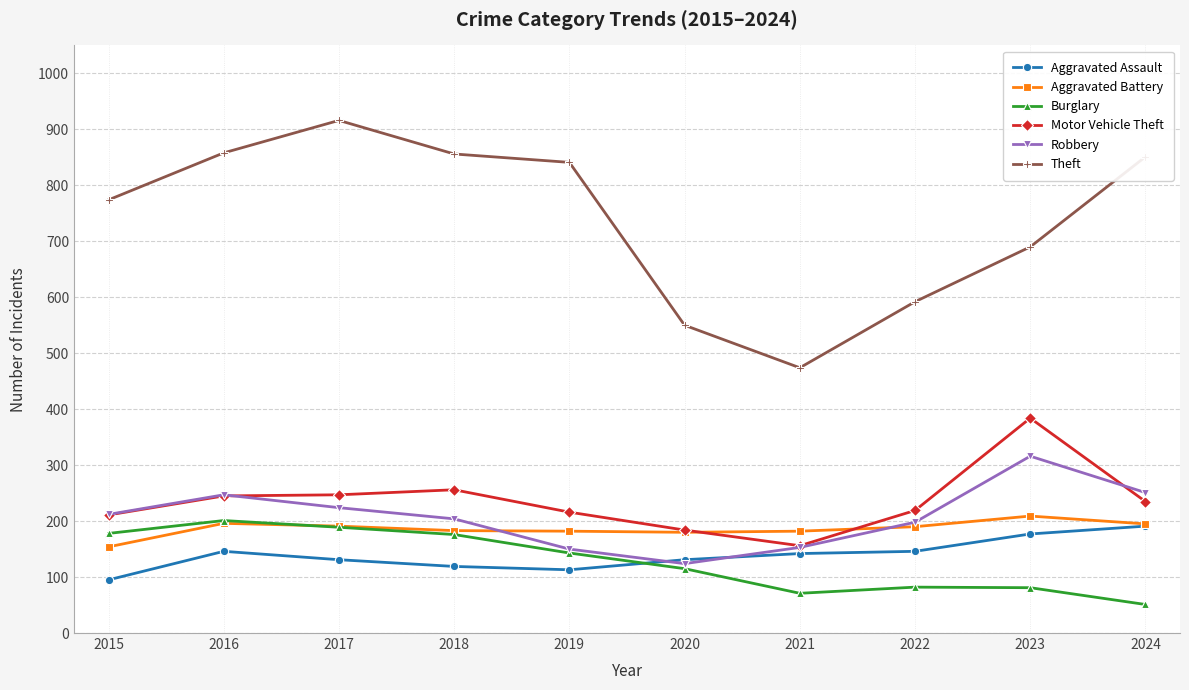

What is the difference between the highest and lowest values at 2022?

510